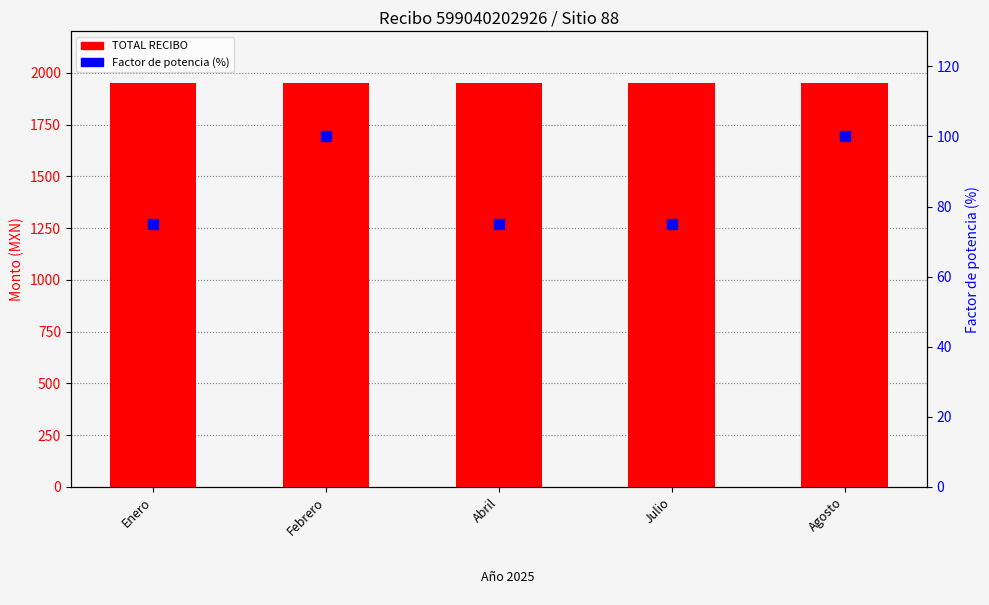

What is the total value across all series at Enero?

2025